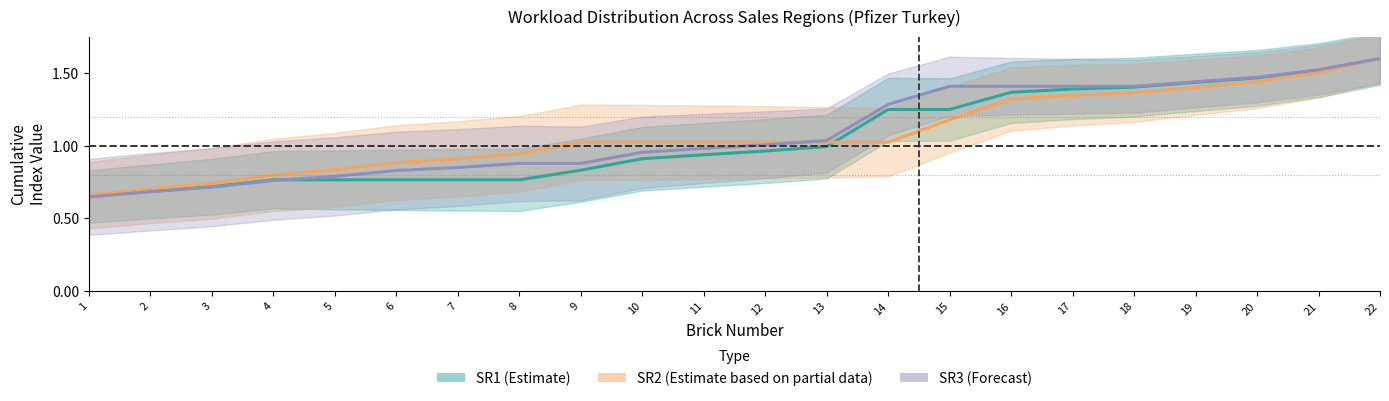

Which category has the highest value in the SR2 (Estimate based on partial data) series?

22